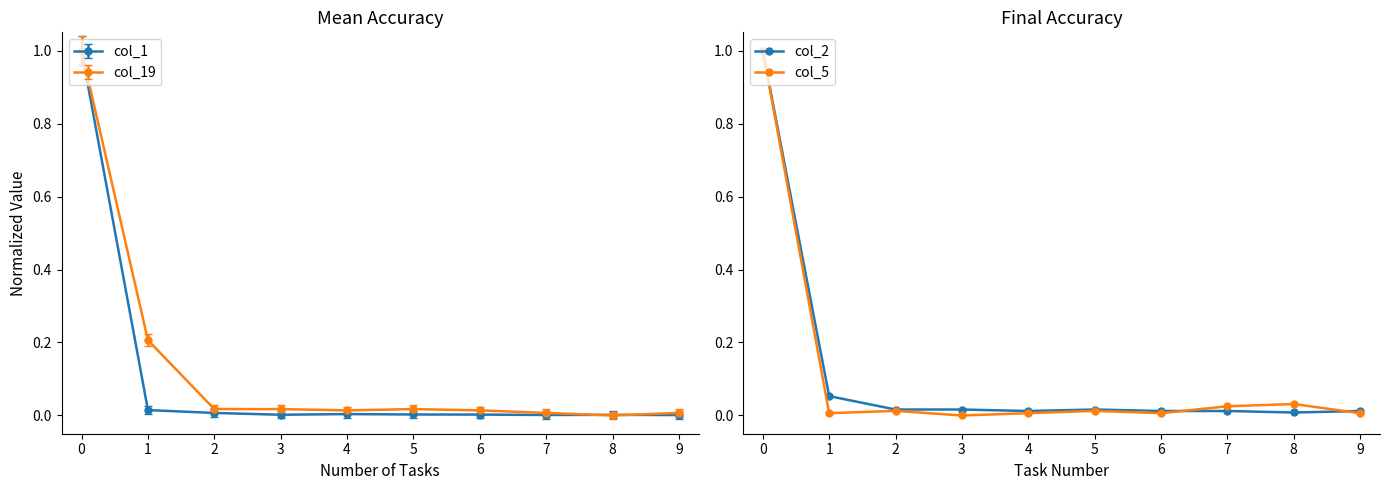

True or false: col_2 has a value of 0.0 at 6.

True